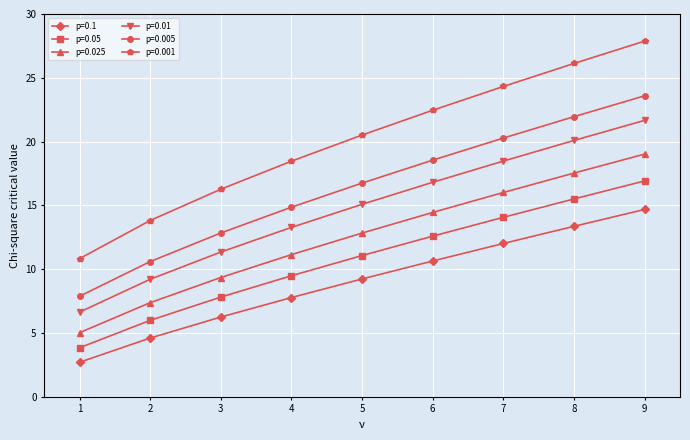

Does the chart have visible grid lines?

Yes